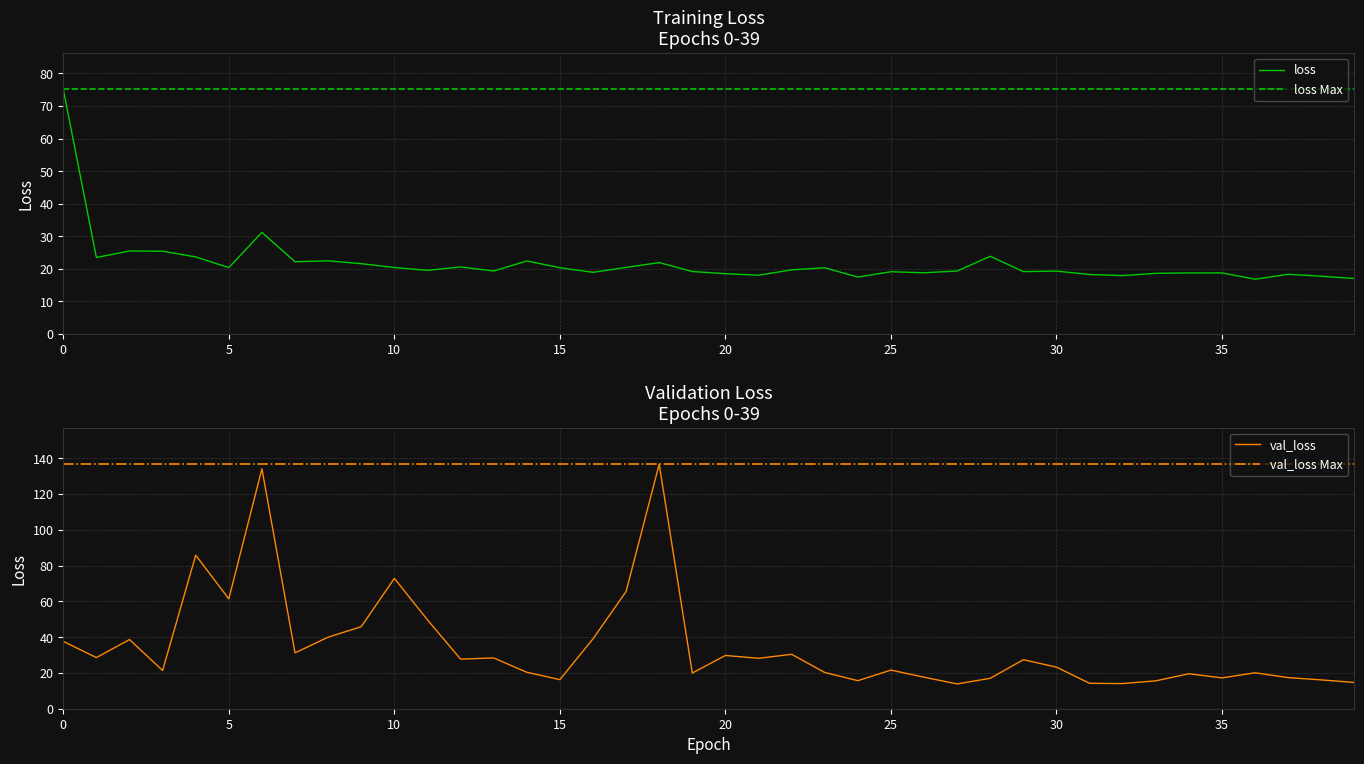

Reading left to right, what are all the values shown in this chart?

loss: 0=75.1	1=23.5	2=25.5	3=25.4	4=23.6	5=20.4	6=31.2	7=22.2	8=22.4	9=21.6	10=20.4	11=19.5	12=20.6	13=19.3	14=22.4	15=20.3	16=18.9	17=20.4	18=21.9	19=19.2	20=18.5	21=18.0	22=19.7	23=20.3	24=17.5	25=19.1	26=18.8	27=19.3	28=23.8	29=19.1	30=19.3	31=18.2	32=17.9	33=18.6	34=18.7	35=18.7	36=16.8	37=18.3	38=17.7	39=17.0
val_loss: 0=37.6	1=28.6	2=38.7	3=21.4	4=85.8	5=61.4	6=134.1	7=31.2	8=40.0	9=45.8	10=72.8	11=49.7	12=27.7	13=28.4	14=20.4	15=16.3	16=39.0	17=65.5	18=136.6	19=19.9	20=29.8	21=28.2	22=30.4	23=20.3	24=15.7	25=21.6	26=17.6	27=13.9	28=17.0	29=27.4	30=23.2	31=14.2	32=14.0	33=15.6	34=19.5	35=17.2	36=20.1	37=17.4	38=16.1	39=14.7